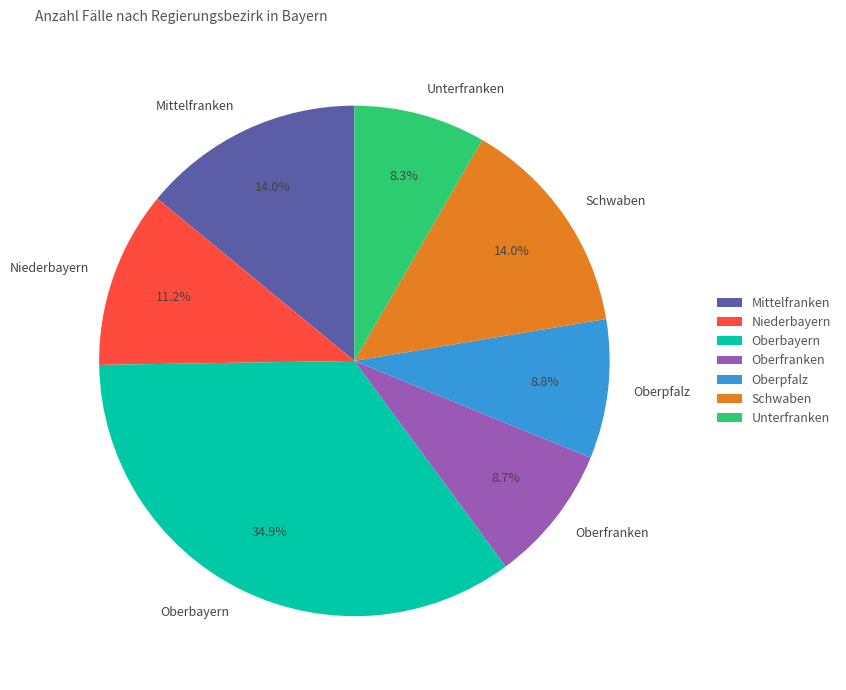

Does Unterfranken represent more than half of the total?

No